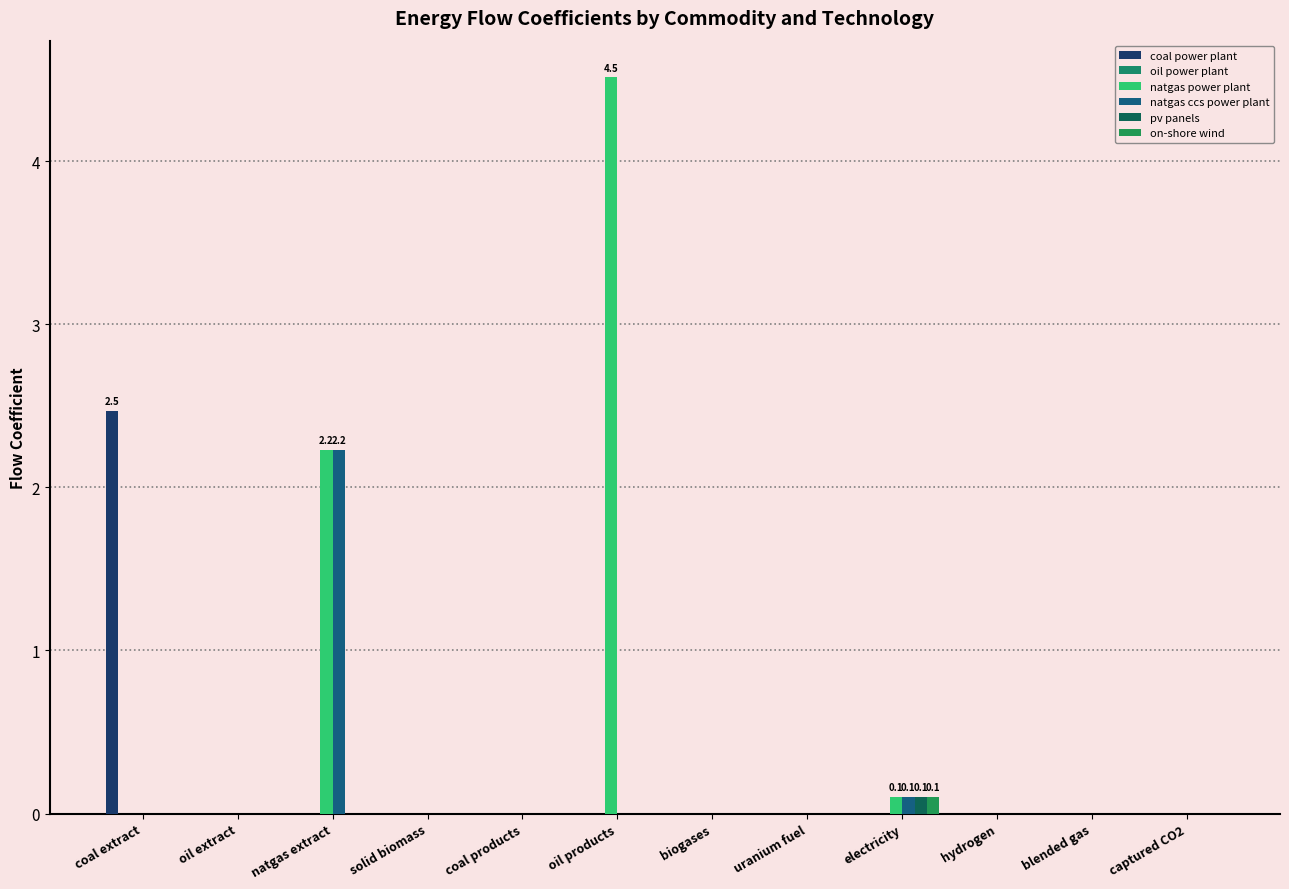

Count the number of categories in the chart.

12